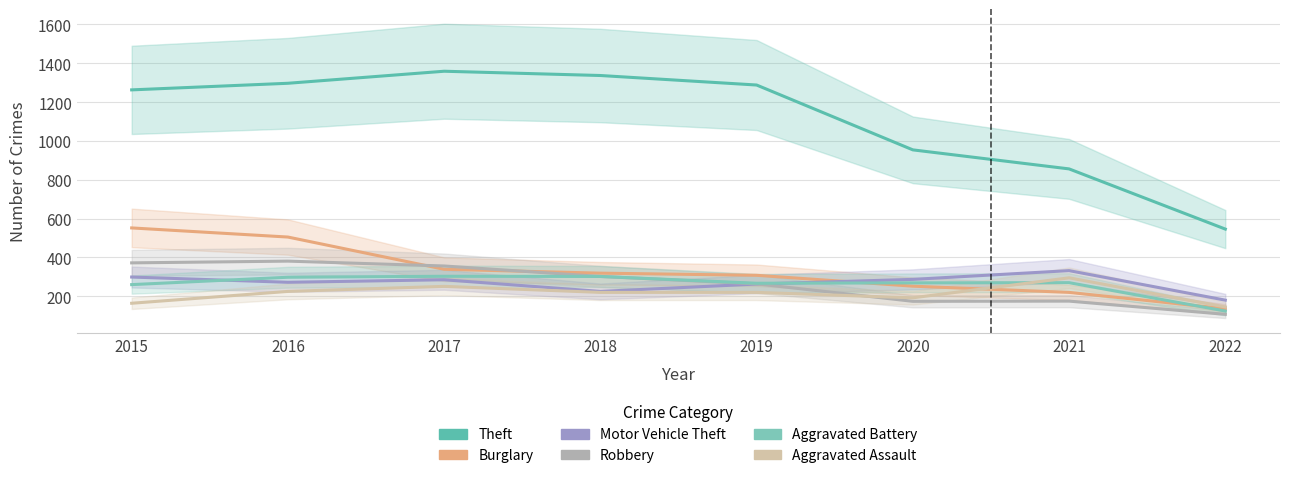

Count the number of data series in this chart.

6